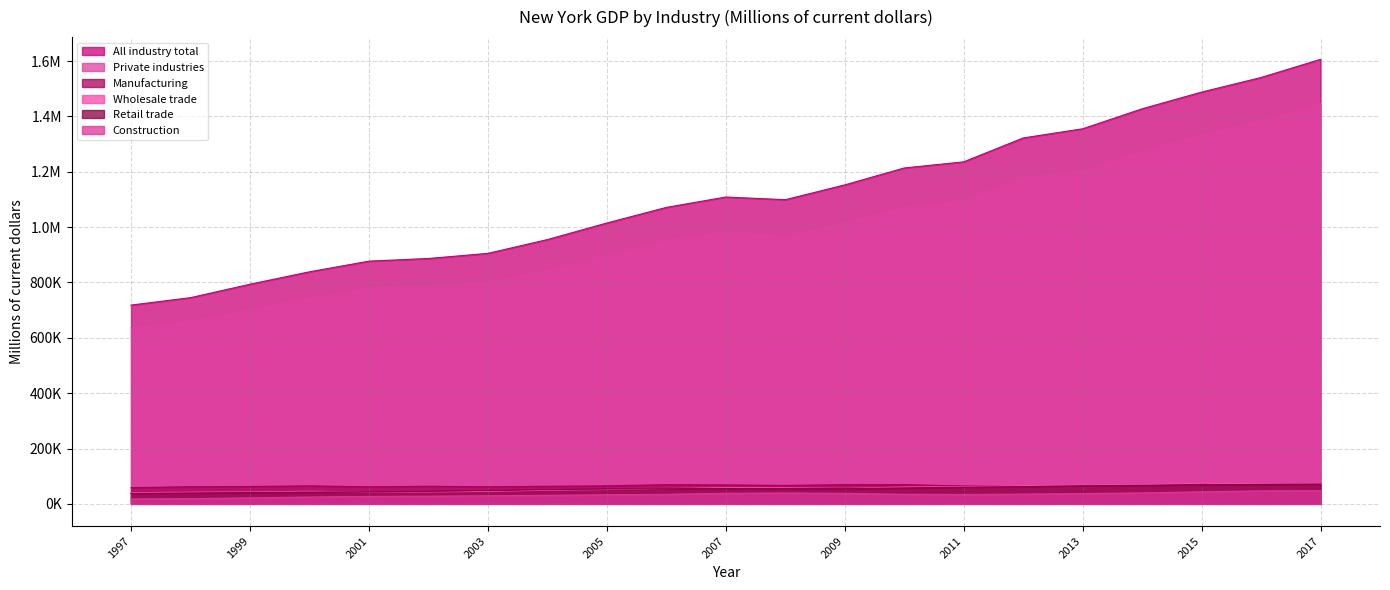

What is the spread (max minus min) of values at 2007?

1070739.0